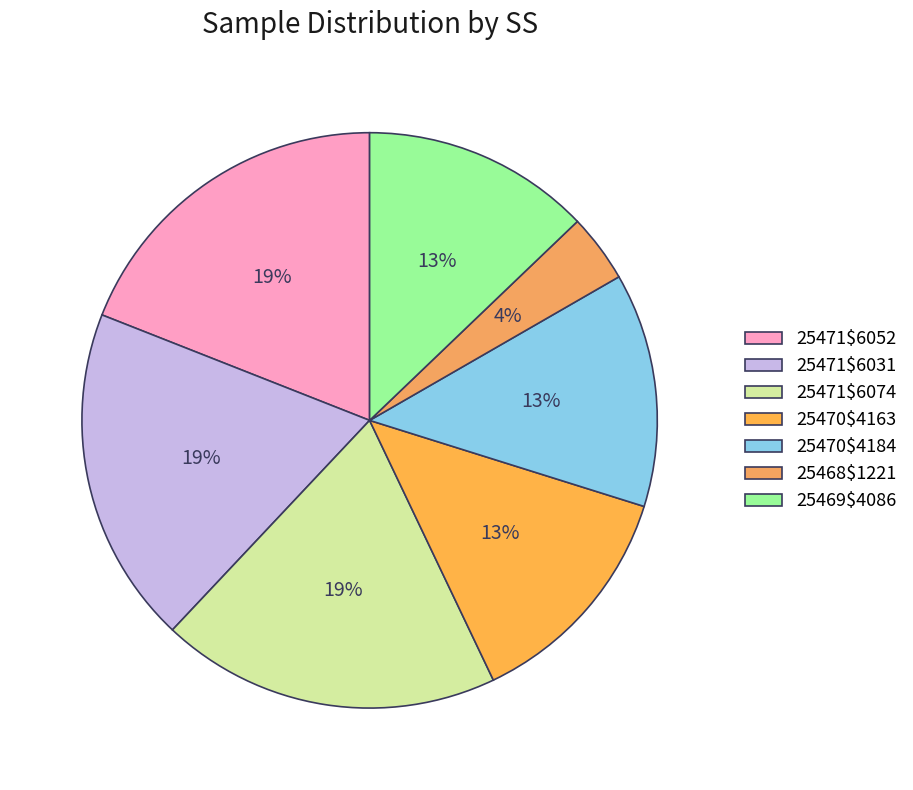

Between 25471$6031 and 25471$6074, which is larger?

25471$6074